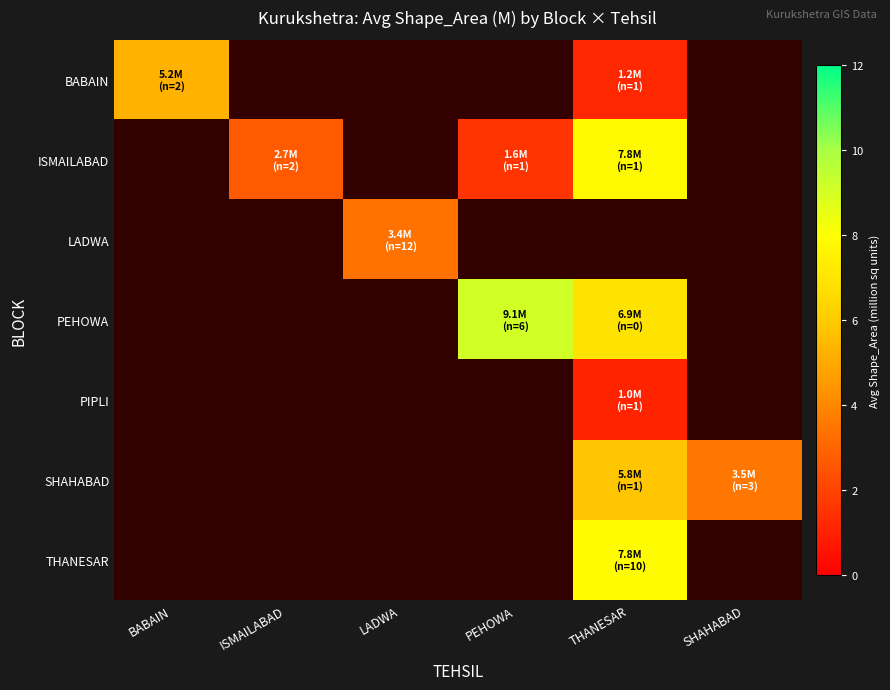

At which label does ISMAILABAD reach its minimum?

BABAIN